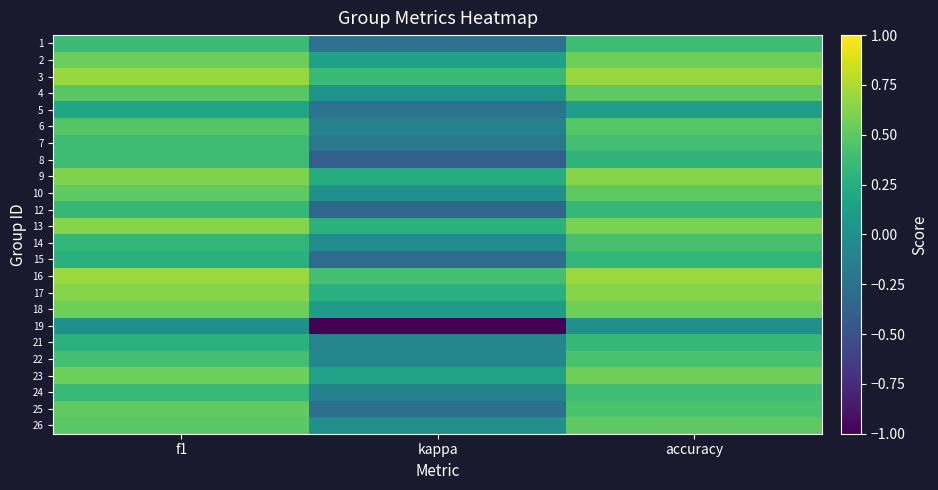

Reading left to right, list all the values displayed in this chart.

1: f1=0.4	kappa=-0.2	accuracy=0.4
2: f1=0.5	kappa=0.1	accuracy=0.6
3: f1=0.7	kappa=0.3	accuracy=0.7
4: f1=0.5	kappa=0.0	accuracy=0.5
5: f1=0.2	kappa=-0.2	accuracy=0.1
6: f1=0.5	kappa=-0.1	accuracy=0.5
7: f1=0.4	kappa=-0.2	accuracy=0.4
8: f1=0.4	kappa=-0.4	accuracy=0.3
9: f1=0.6	kappa=0.2	accuracy=0.6
10: f1=0.5	kappa=0.0	accuracy=0.5
12: f1=0.3	kappa=-0.3	accuracy=0.3
13: f1=0.6	kappa=0.3	accuracy=0.6
14: f1=0.3	kappa=-0.0	accuracy=0.4
15: f1=0.3	kappa=-0.3	accuracy=0.3
16: f1=0.7	kappa=0.4	accuracy=0.7
17: f1=0.6	kappa=0.3	accuracy=0.6
18: f1=0.6	kappa=0.1	accuracy=0.6
19: f1=0.0	kappa=-1.0	accuracy=0.0
21: f1=0.3	kappa=-0.1	accuracy=0.3
22: f1=0.4	kappa=-0.1	accuracy=0.4
23: f1=0.6	kappa=0.2	accuracy=0.6
24: f1=0.3	kappa=-0.1	accuracy=0.4
25: f1=0.5	kappa=-0.3	accuracy=0.4
26: f1=0.5	kappa=0.0	accuracy=0.5